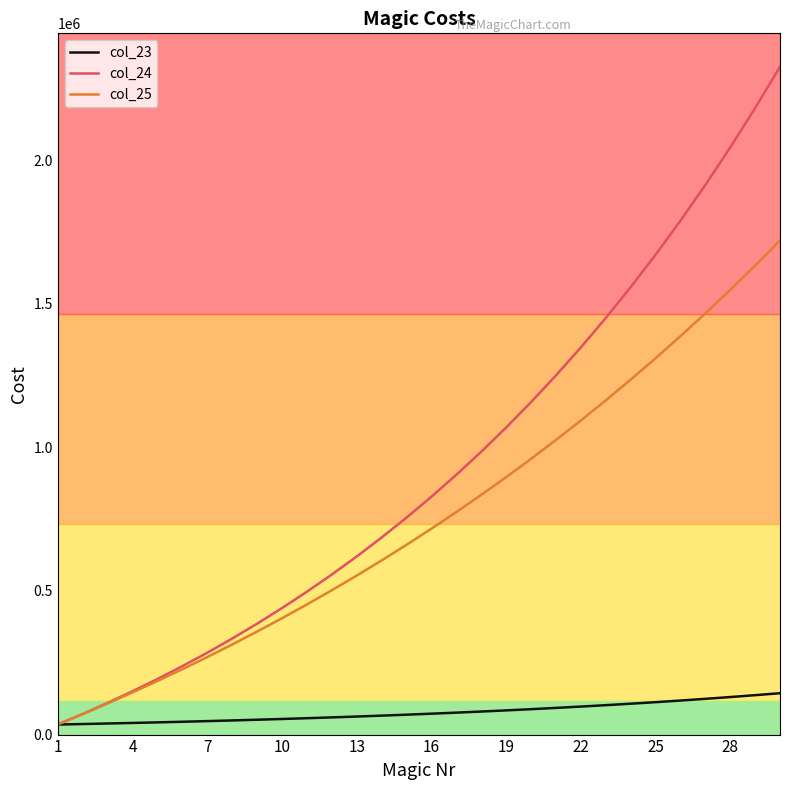

Which series has the largest range (max minus min)?

col_24